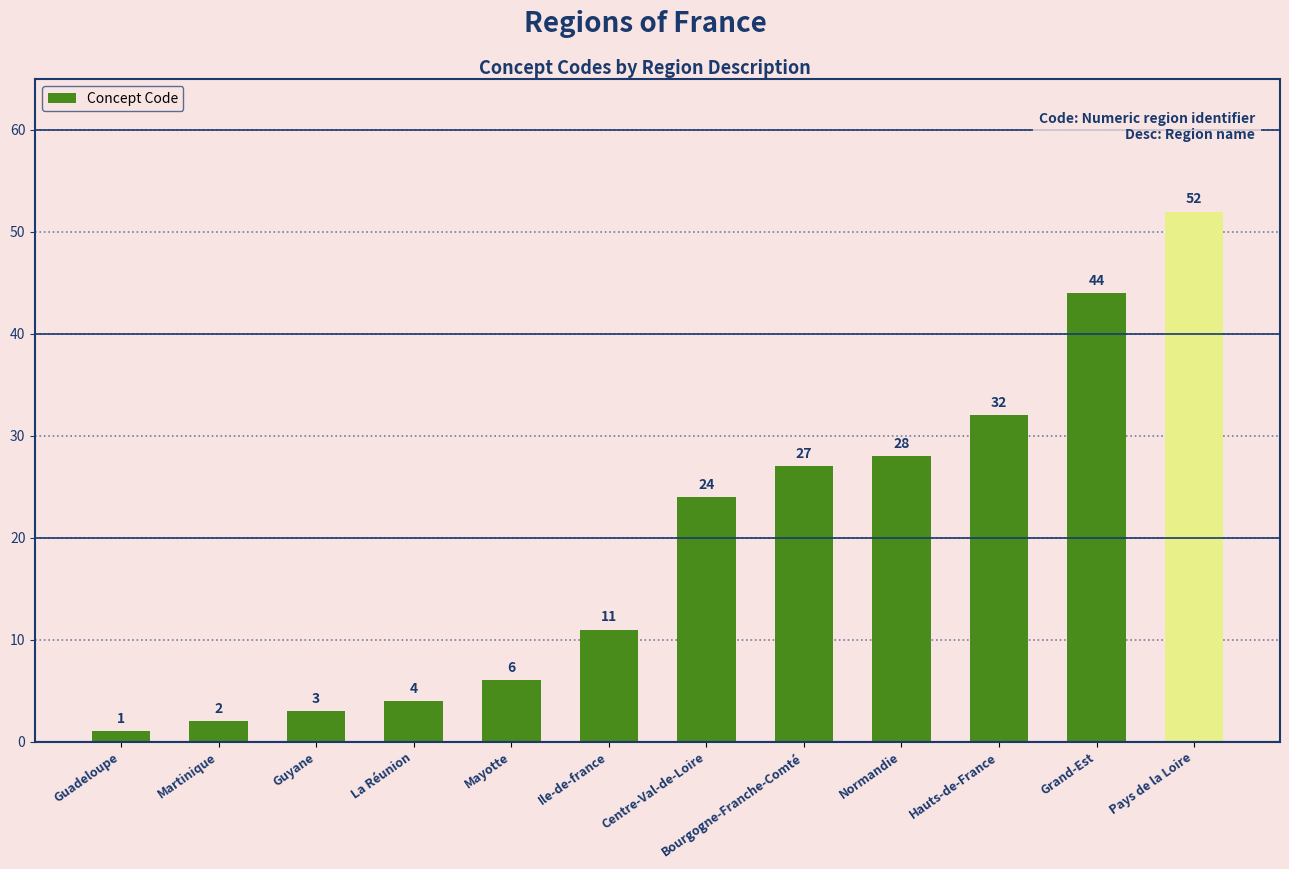

Which category has the lowest value across all series?

Guadeloupe